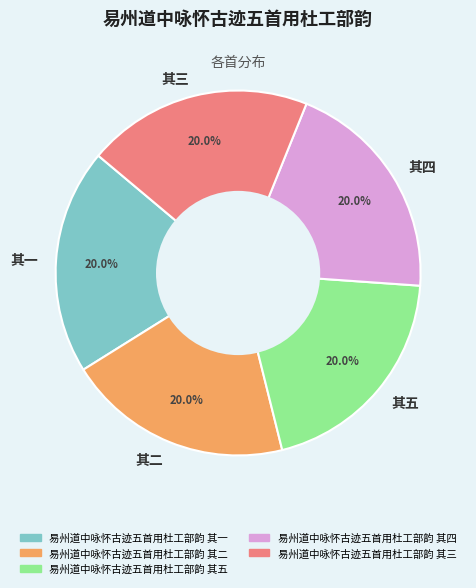

True or false: 易州道中咏怀古迹五首用杜工部韵 其四 accounts for 20% of the total.

True